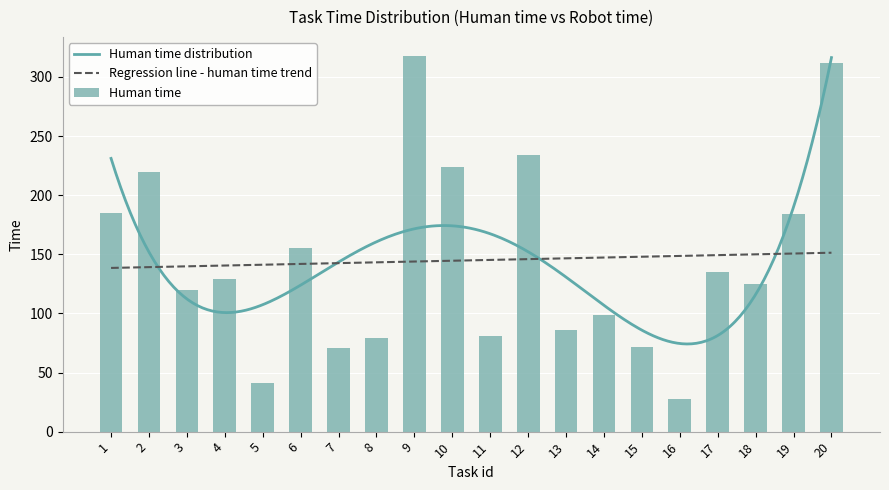

What is the difference between the maximum and minimum values?

290